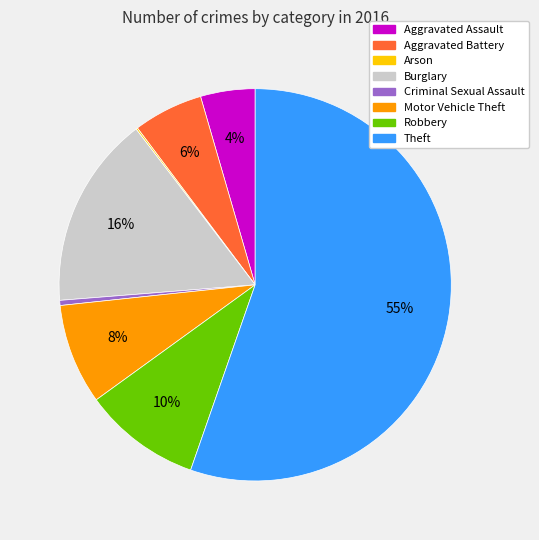

The Aggravated Battery slice represents 6% of the pie. True or false?

True